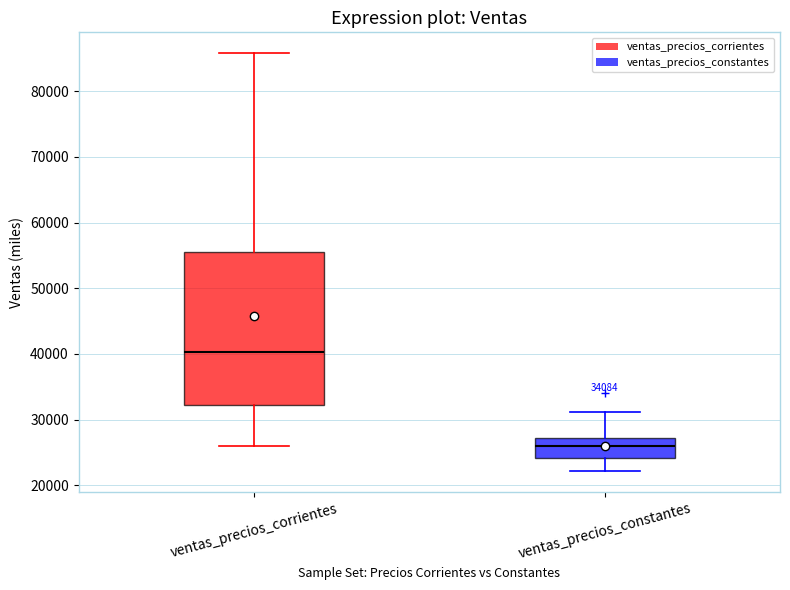

Which box's median line is the highest?

ventas_precios_corrientes